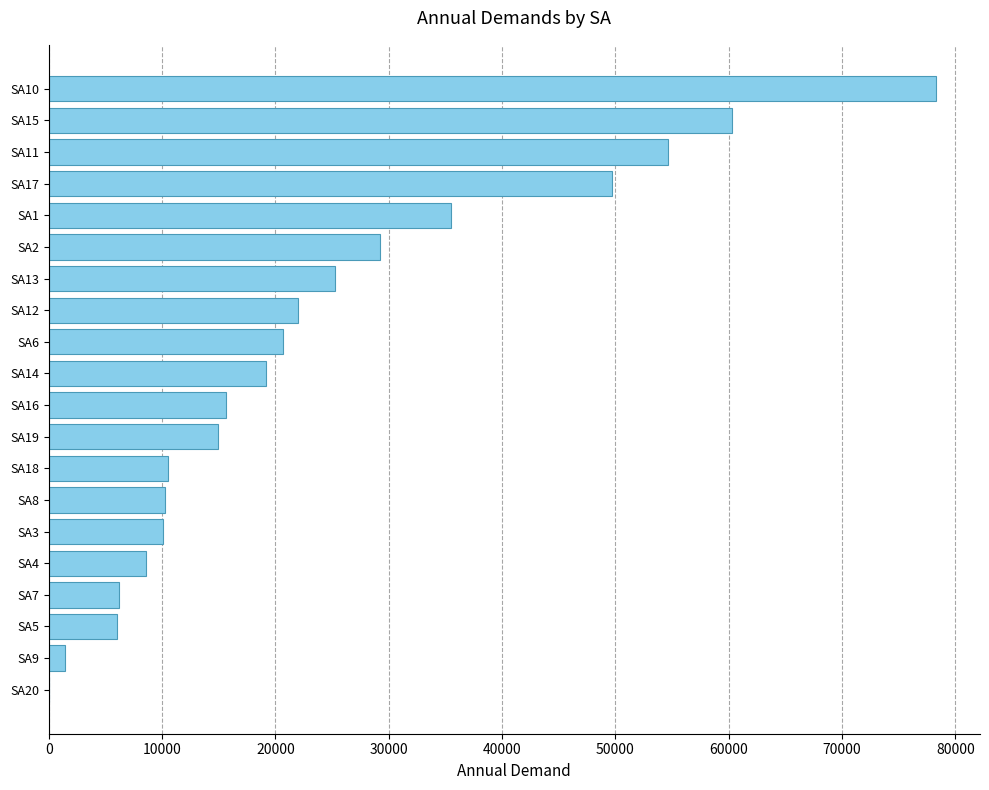

What is the ratio of the value at SA6 to the value at SA18?

2.0